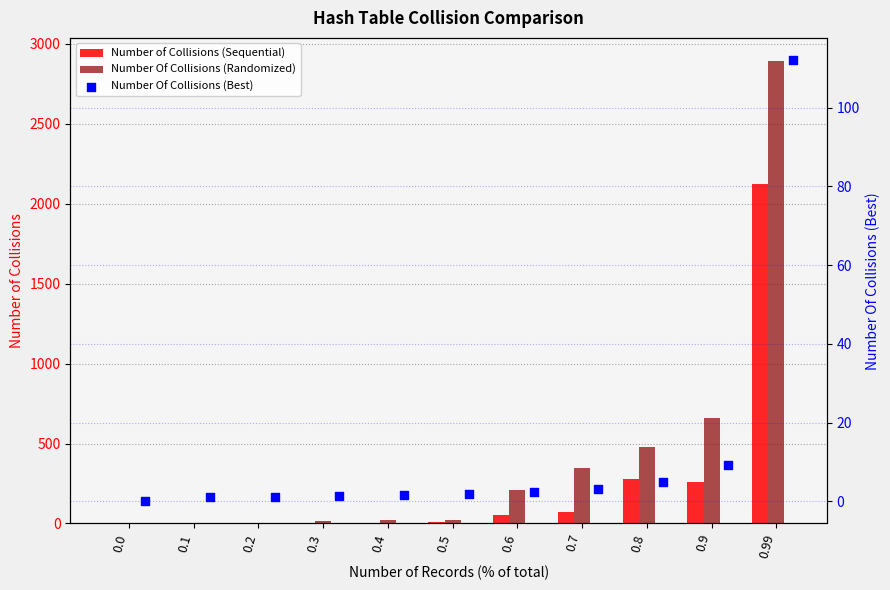

What are all the series names shown in the legend?

Number of Collisions (Sequential), Number Of Collisions (Randomized), Number Of Collisions (Best)